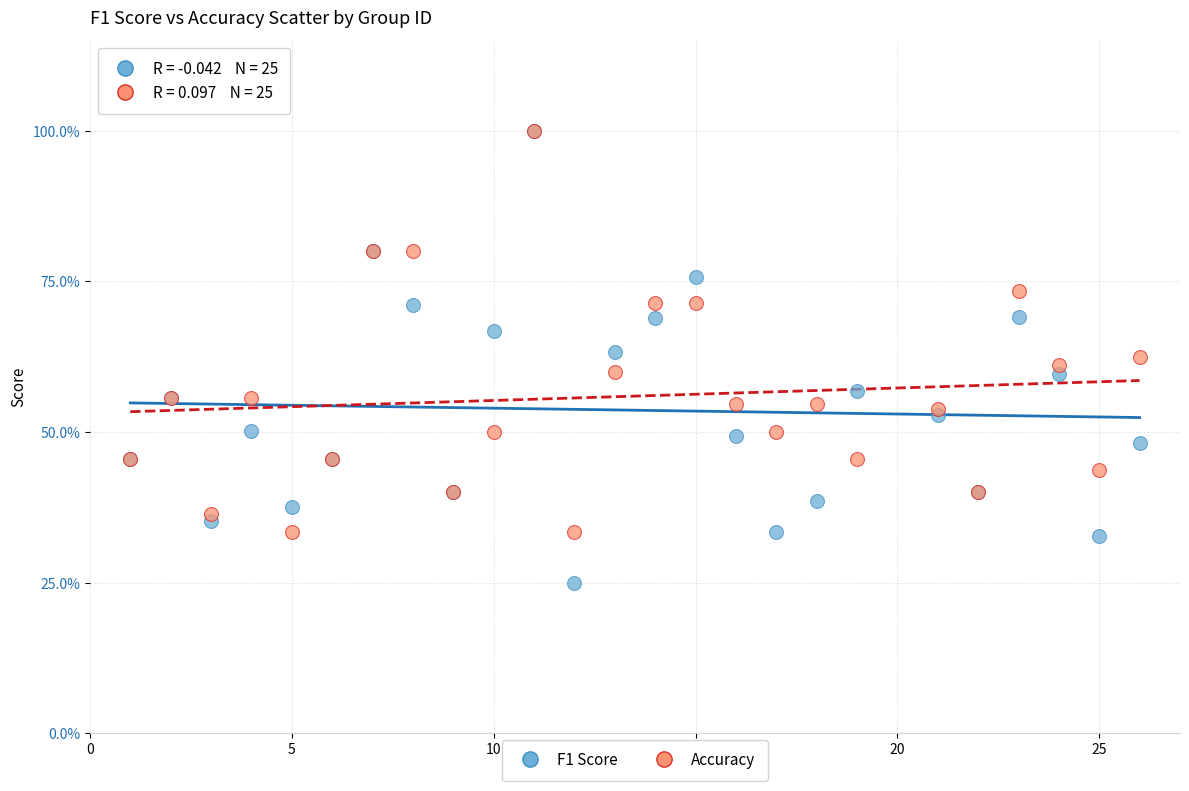

What are all the series names shown in the legend?

F1 Score, Accuracy